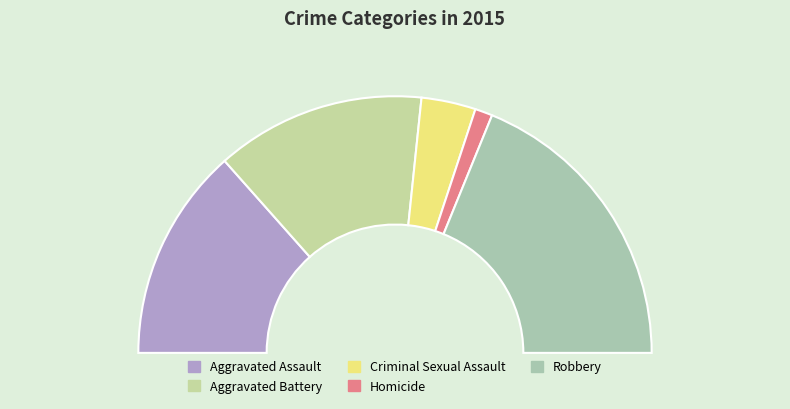

Which category has the biggest portion of the pie?

Robbery